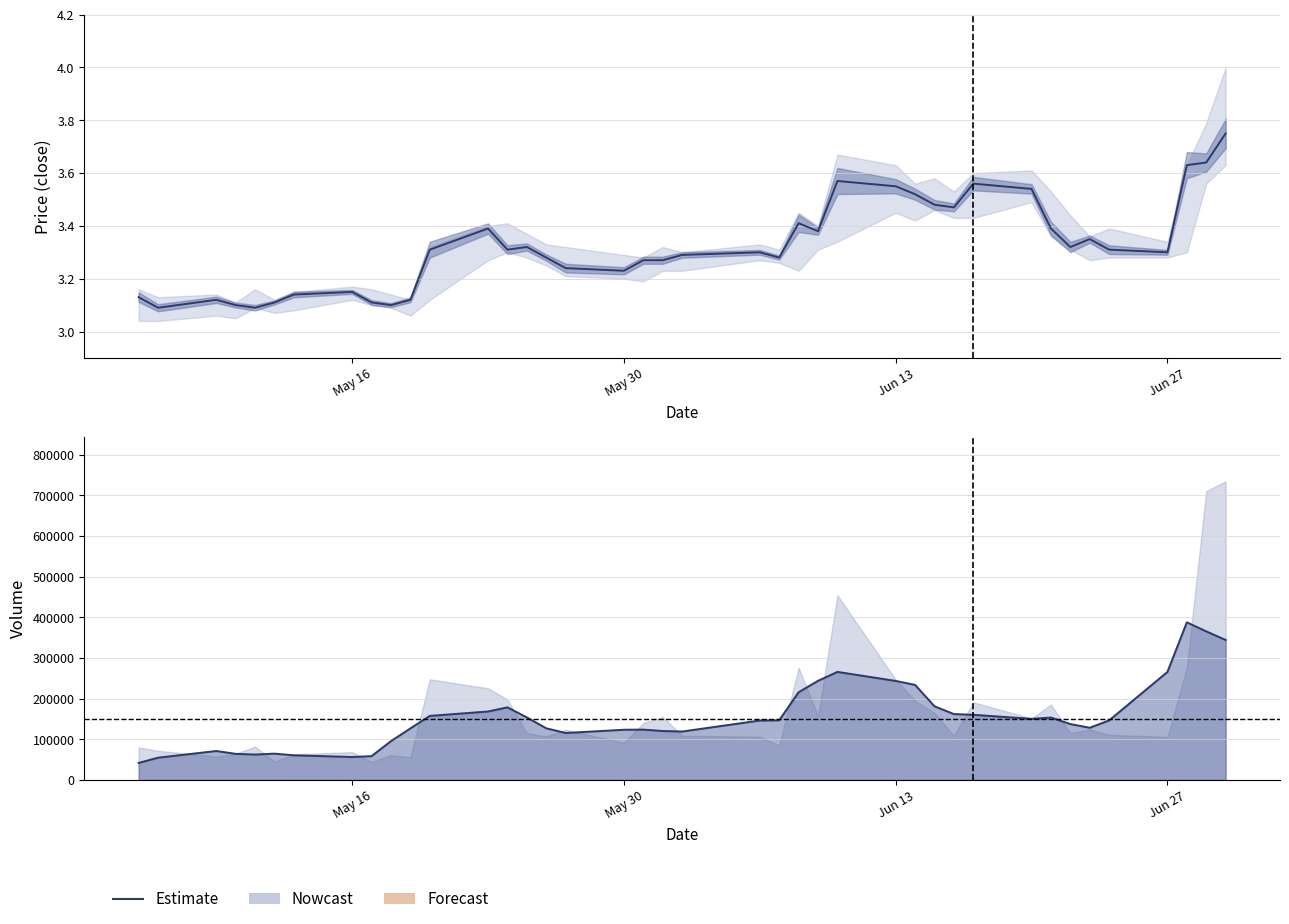

Is it true that the value at Jun 13 is 416568.2?

False